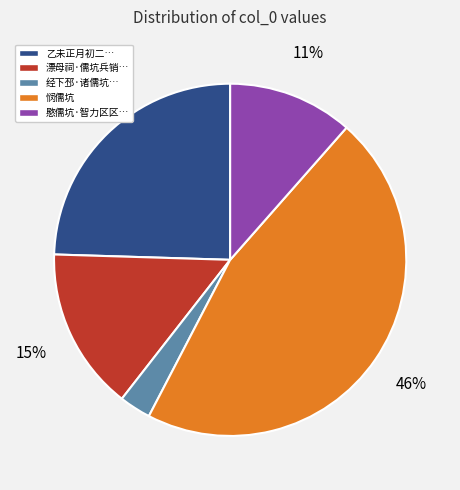

To the nearest percent, what is the difference between the largest and smallest slice percentages?

43%